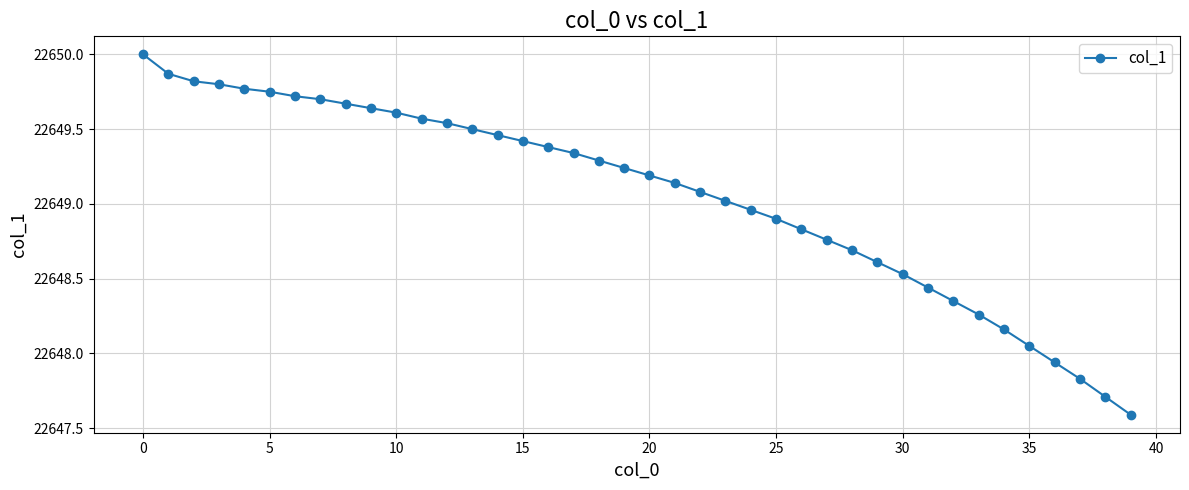

What is the minimum value shown in the chart?

22647.6